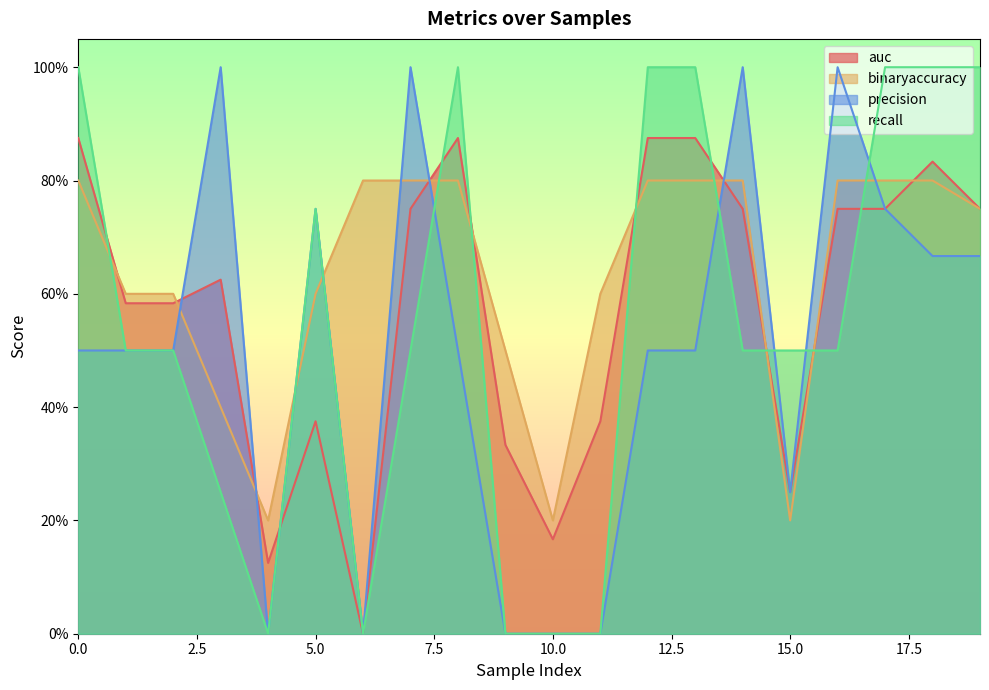

At which category does the chart reach its peak across all series?

3